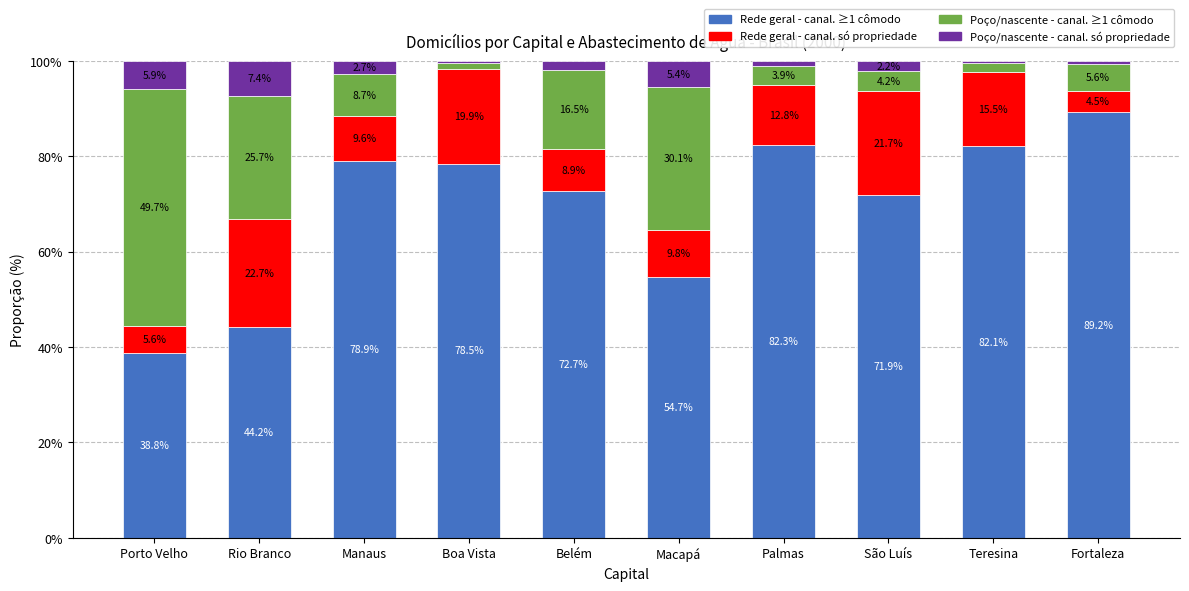

What is the total value across all series at Boa Vista?

100.0